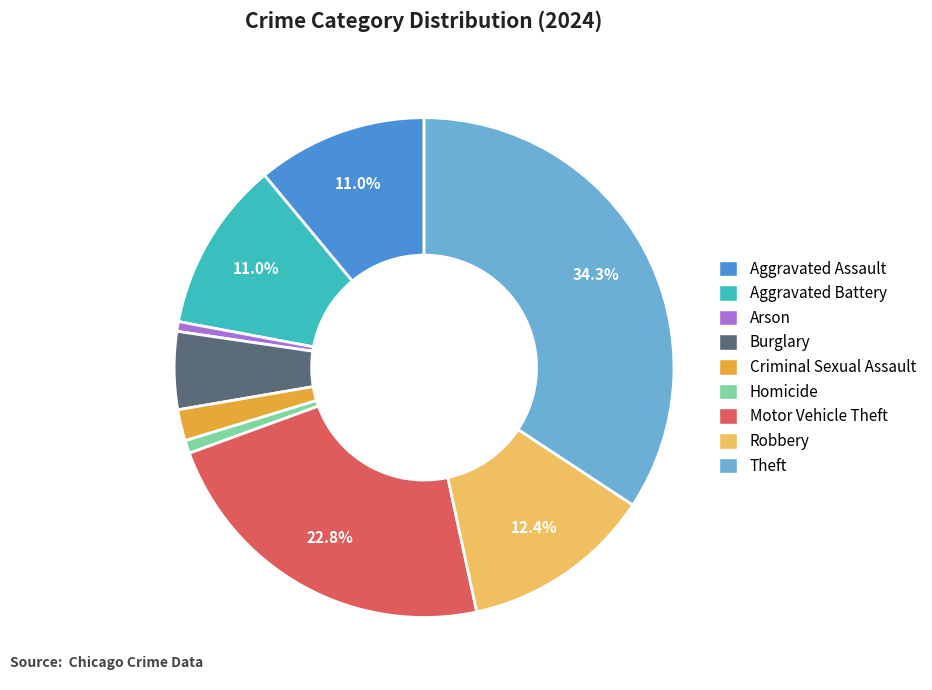

To the nearest percent, what is the difference between the Criminal Sexual Assault and Theft slice percentages?

32%